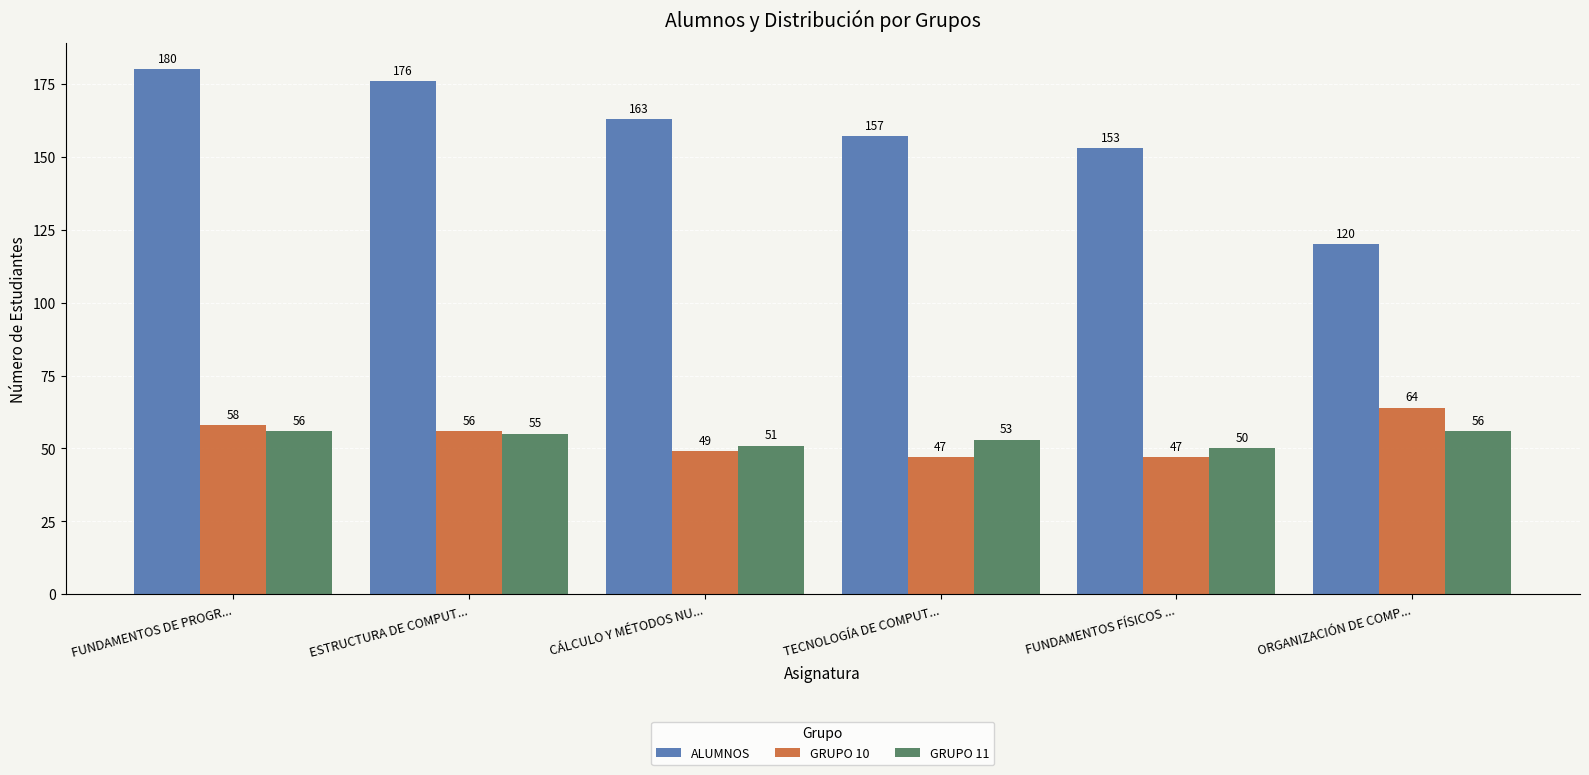

How many bars are there in total?

18